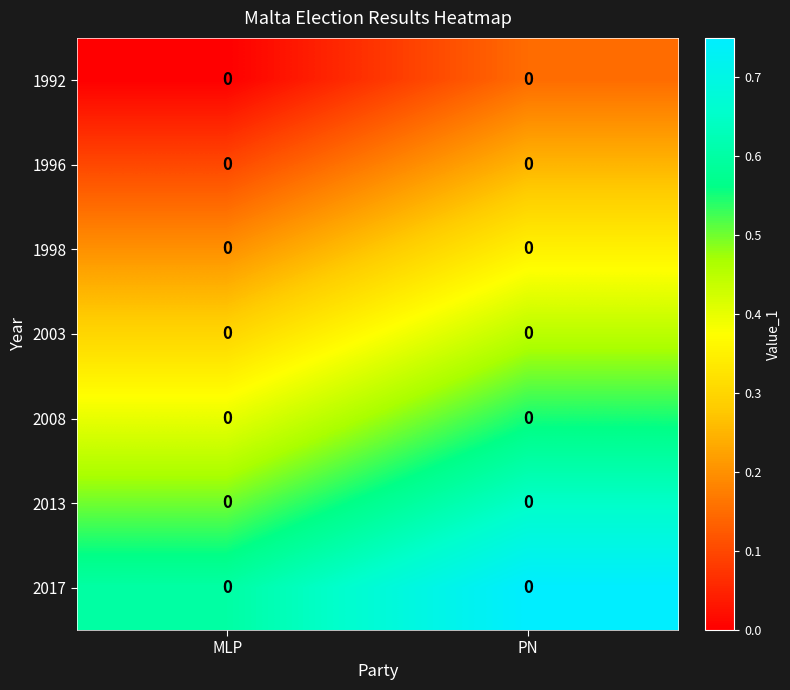

Which has a higher value, MLP or PN?

PN